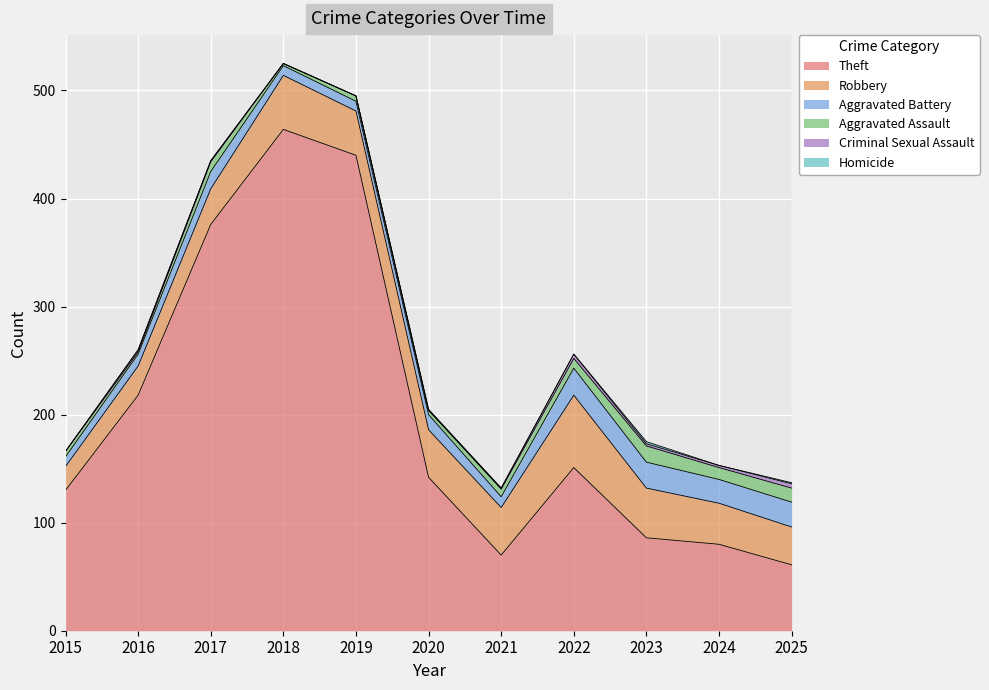

Count the number of data series in this chart.

6